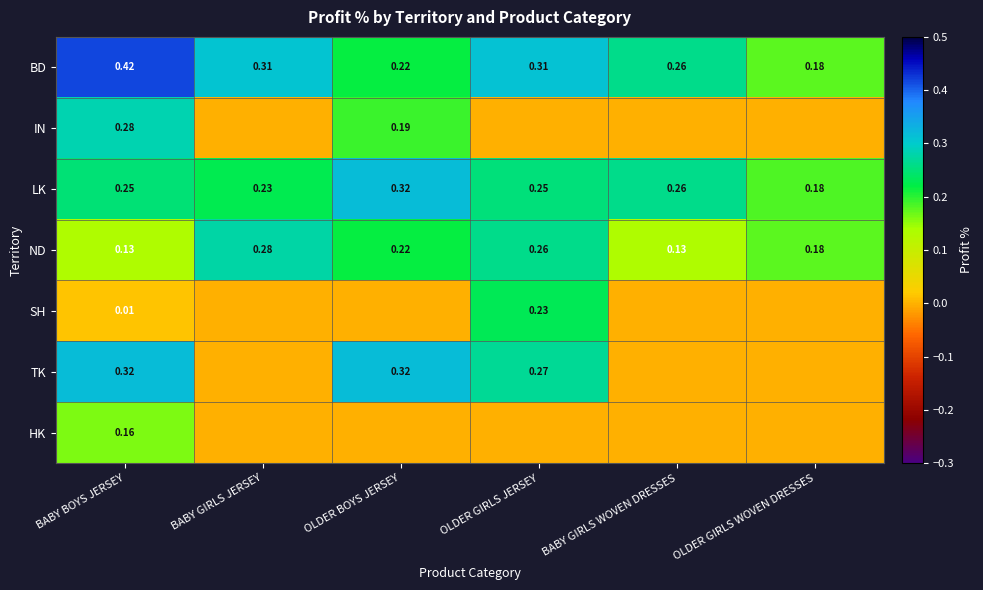

At which label does BD reach its peak?

BABY BOYS JERSEY